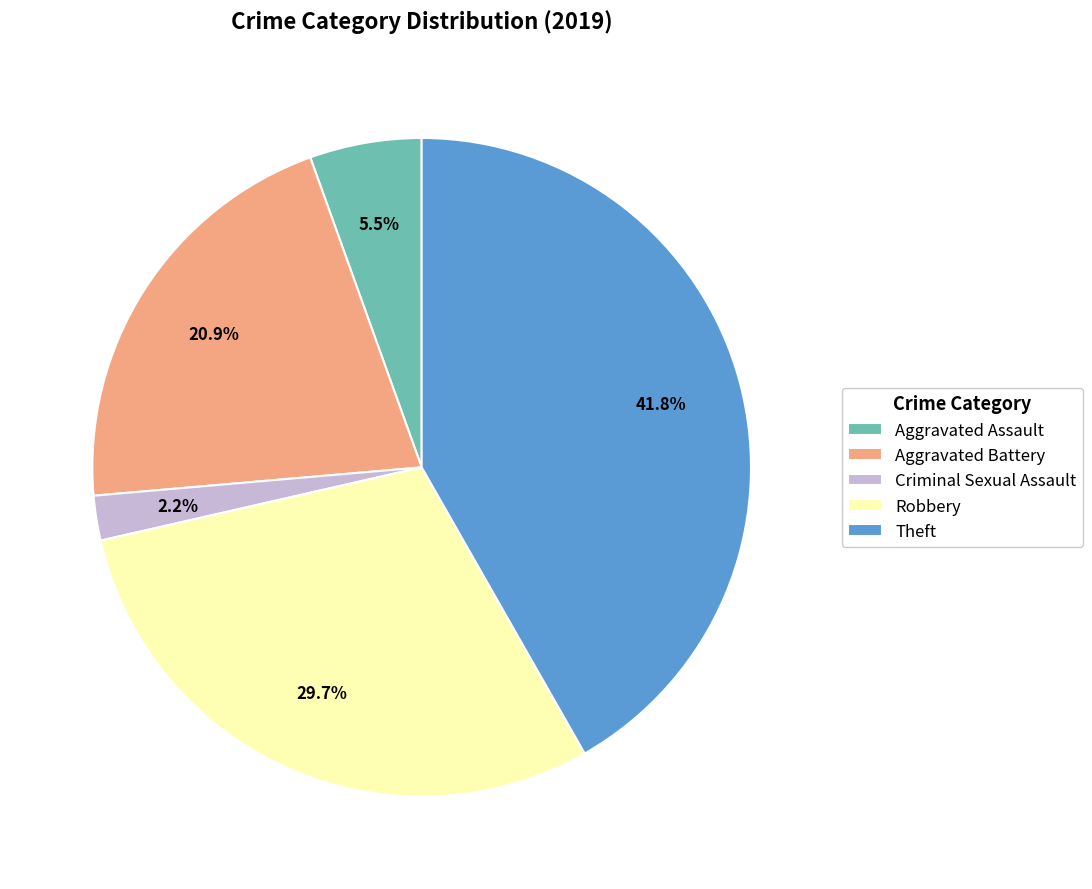

To the nearest percent, what is the difference between the largest and smallest slice percentages?

40%